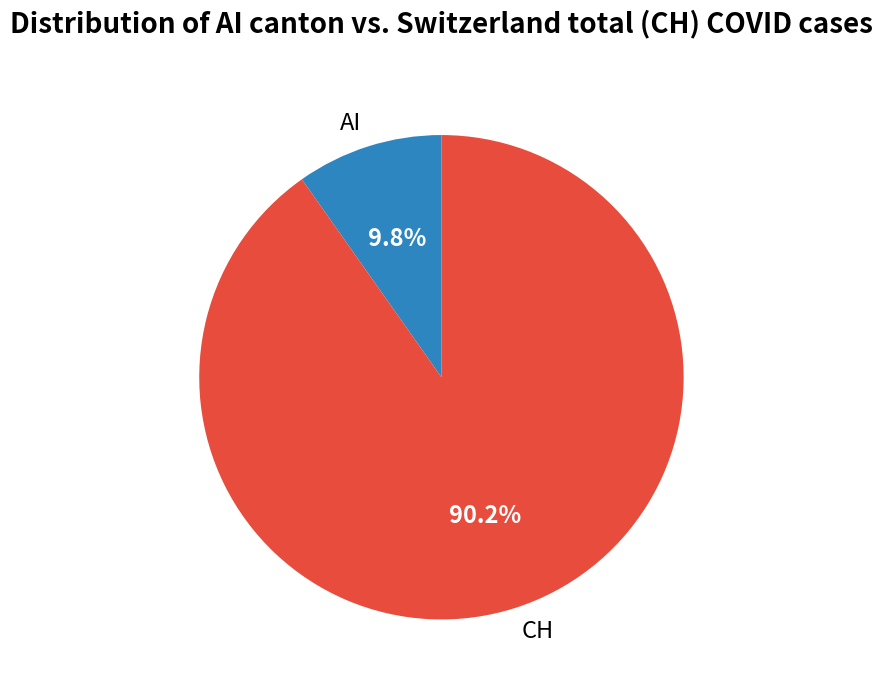

To the nearest percent, what is the combined percentage of CH and AI?

100%